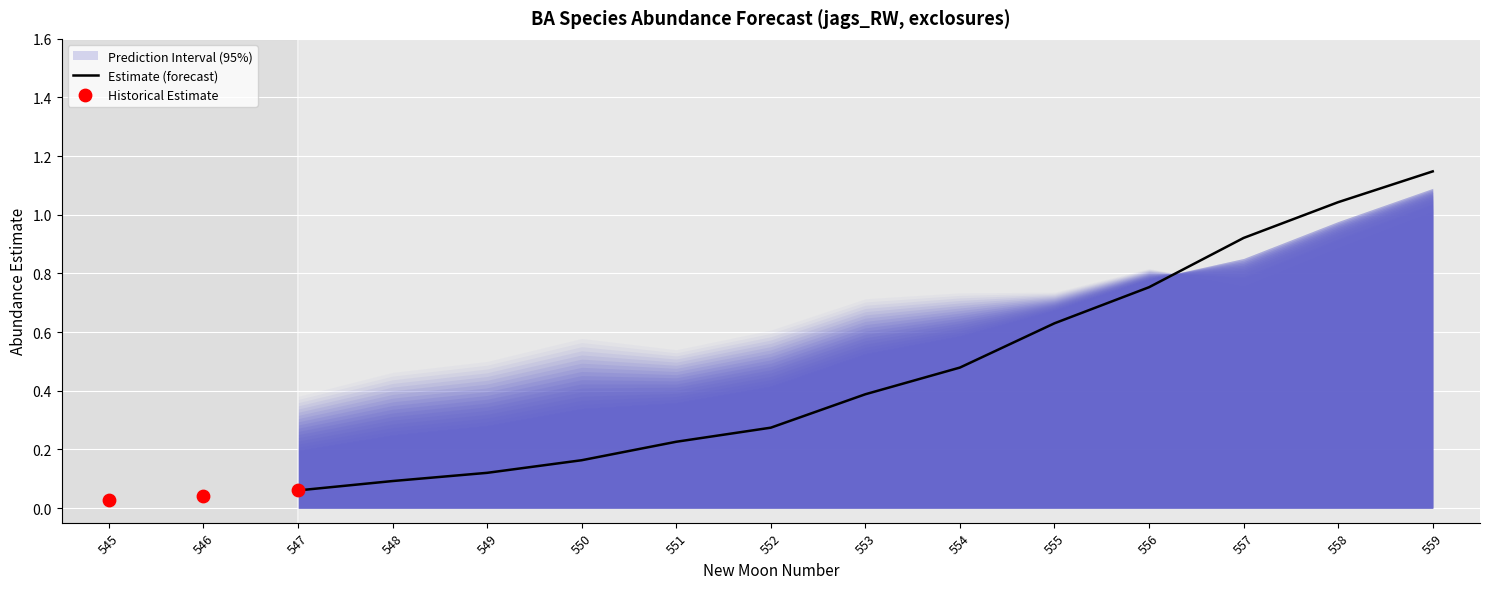

What is the total value across all series at 548?

0.3